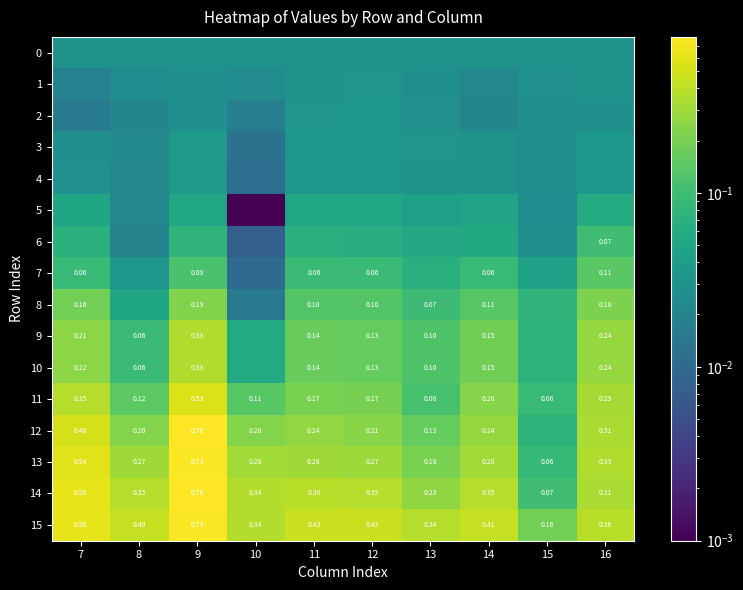

Is the value of 8 at 14 greater than the value of 11 at 12?

No